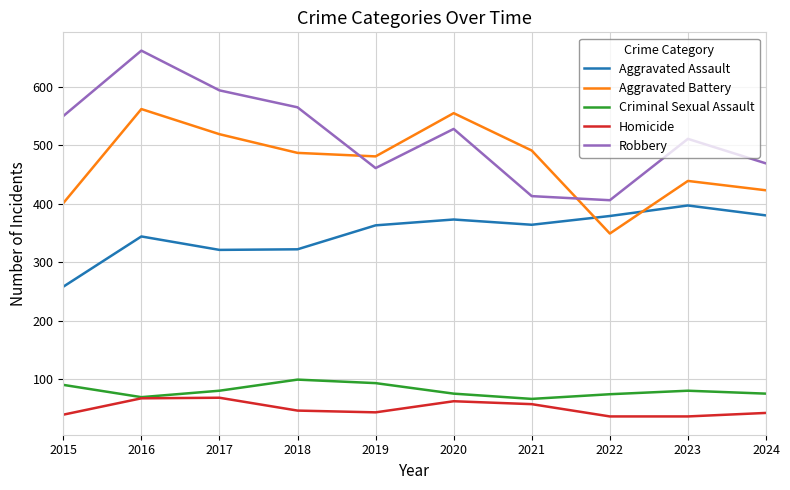

At which category is the sum across all series the highest?

2016